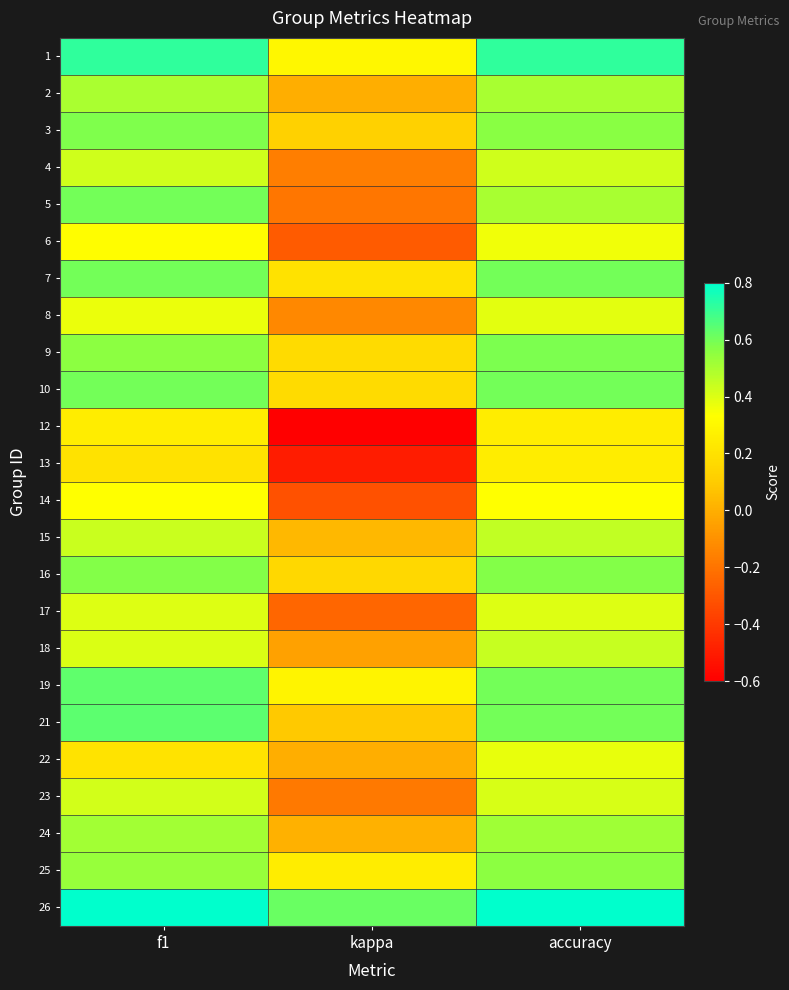

Reading left to right, extract all data points from this chart.

1: f1=0.7	kappa=0.3	accuracy=0.7
2: f1=0.5	kappa=0.0	accuracy=0.5
3: f1=0.6	kappa=0.1	accuracy=0.6
4: f1=0.4	kappa=-0.2	accuracy=0.4
5: f1=0.6	kappa=-0.2	accuracy=0.5
6: f1=0.3	kappa=-0.3	accuracy=0.4
7: f1=0.6	kappa=0.2	accuracy=0.6
8: f1=0.4	kappa=-0.1	accuracy=0.4
9: f1=0.6	kappa=0.2	accuracy=0.6
10: f1=0.6	kappa=0.2	accuracy=0.6
12: f1=0.2	kappa=-0.6	accuracy=0.2
13: f1=0.2	kappa=-0.5	accuracy=0.2
14: f1=0.3	kappa=-0.3	accuracy=0.3
15: f1=0.4	kappa=0.0	accuracy=0.5
16: f1=0.6	kappa=0.2	accuracy=0.6
17: f1=0.4	kappa=-0.2	accuracy=0.4
18: f1=0.4	kappa=-0.0	accuracy=0.4
19: f1=0.6	kappa=0.3	accuracy=0.6
21: f1=0.6	kappa=0.1	accuracy=0.6
22: f1=0.2	kappa=0.0	accuracy=0.4
23: f1=0.4	kappa=-0.2	accuracy=0.4
24: f1=0.5	kappa=0.0	accuracy=0.5
25: f1=0.5	kappa=0.2	accuracy=0.6
26: f1=0.8	kappa=0.6	accuracy=0.8